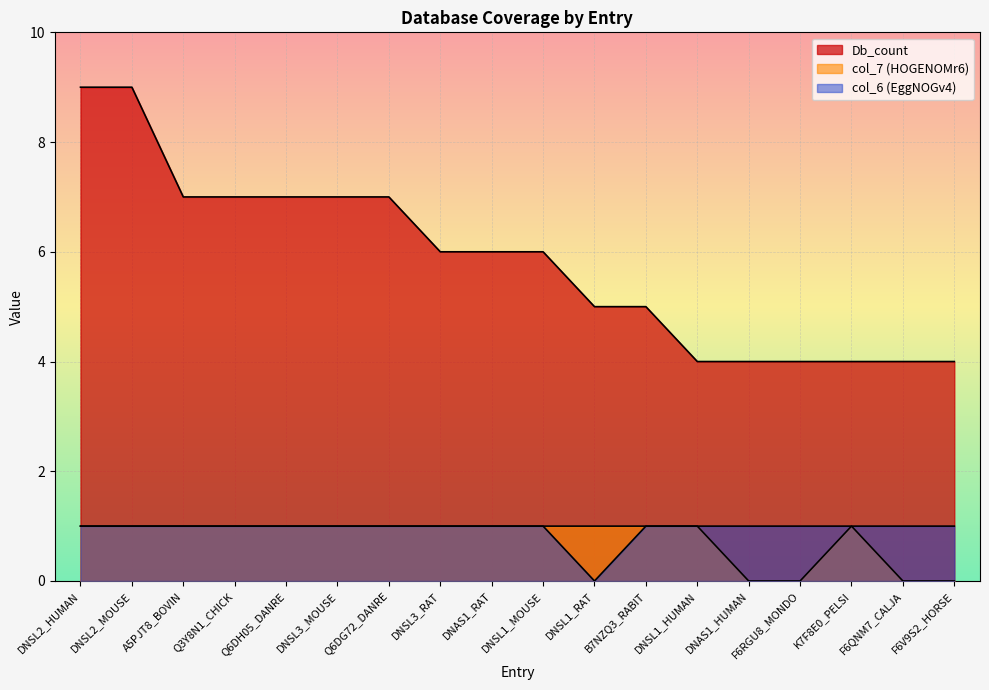

Count the col_7 values in the range 1 to 2.

14